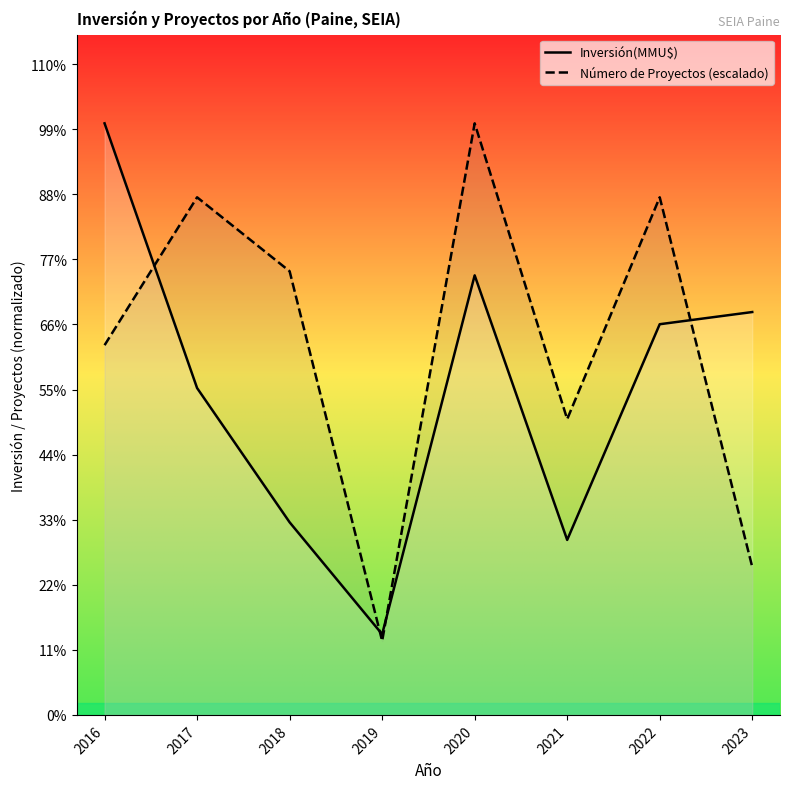

At which category does Inversión(MMU$) reach its first local valley?

2019